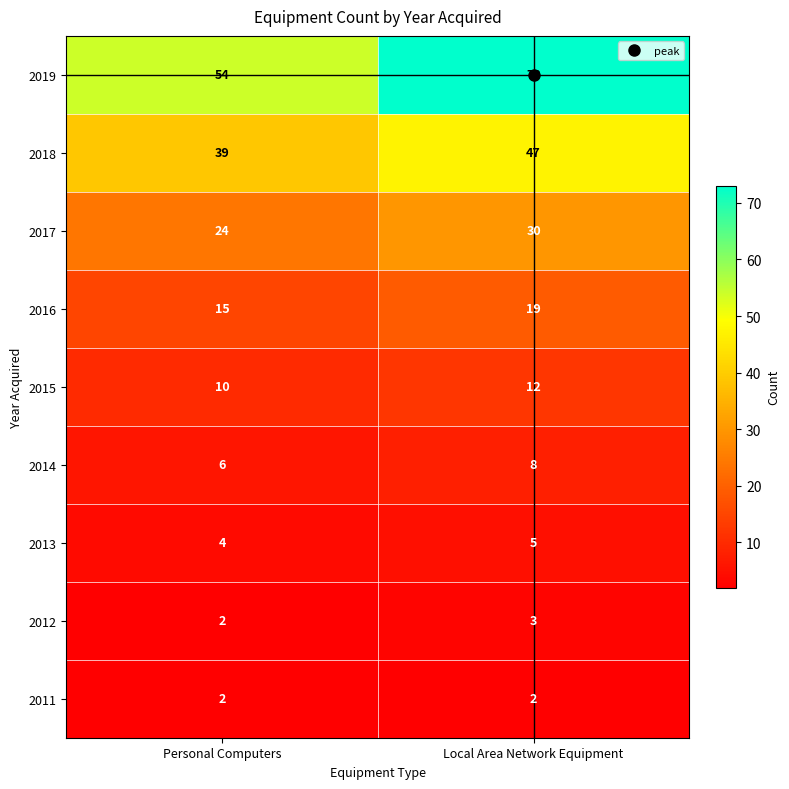

Is it true that 2013 equals 4 at Personal Computers?

True